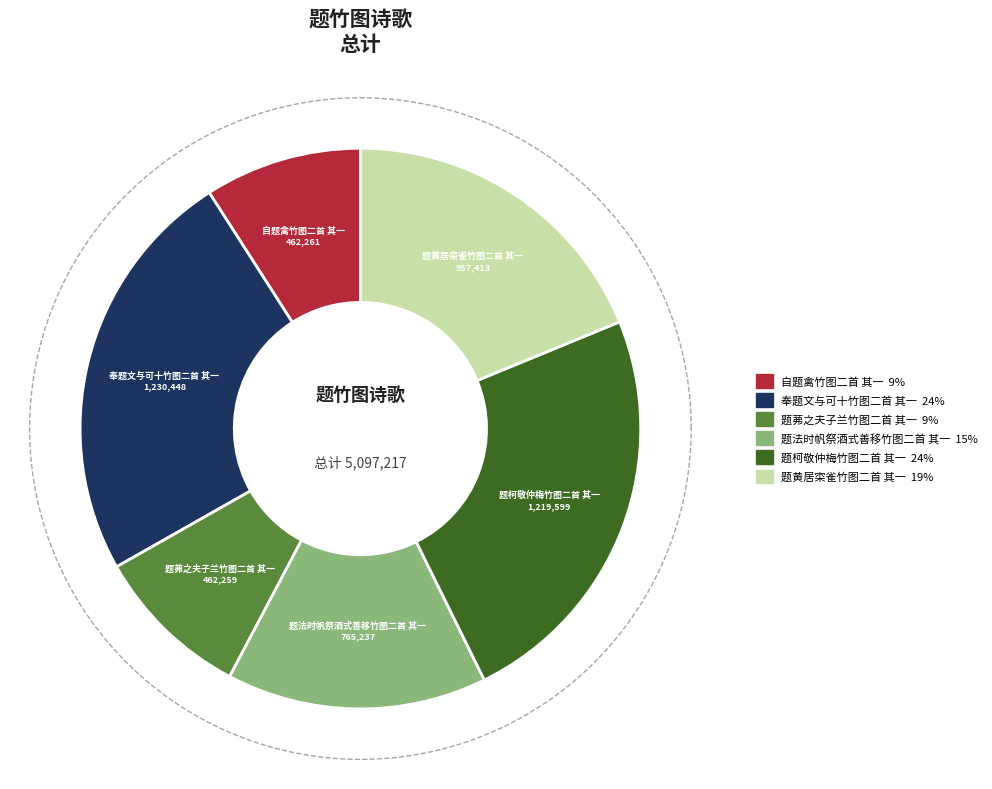

Is it true that 题茀之夫子兰竹图二首 其一 is 9% of the pie?

True